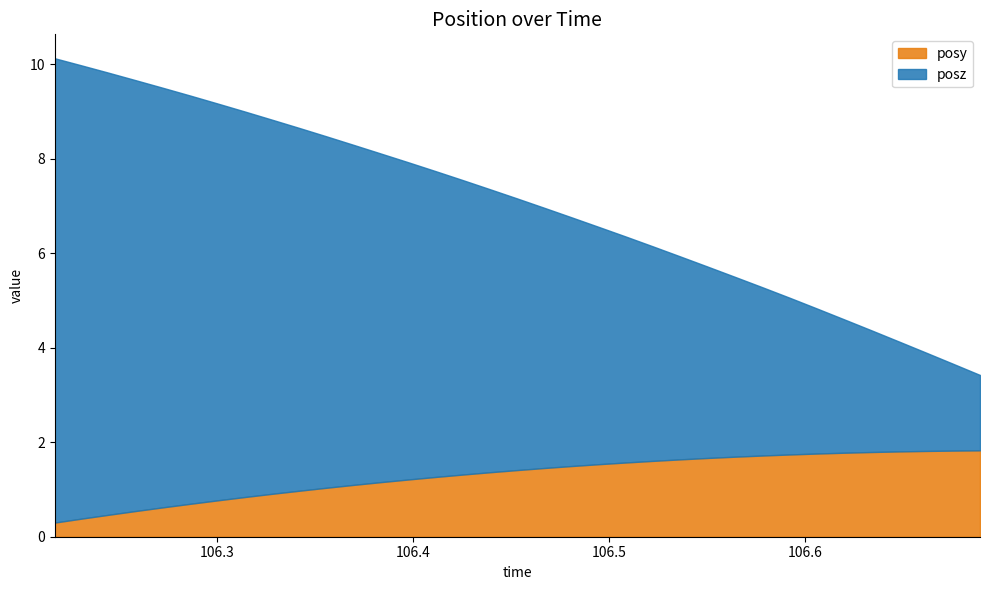

Read the posz value at 106.356.

7.4